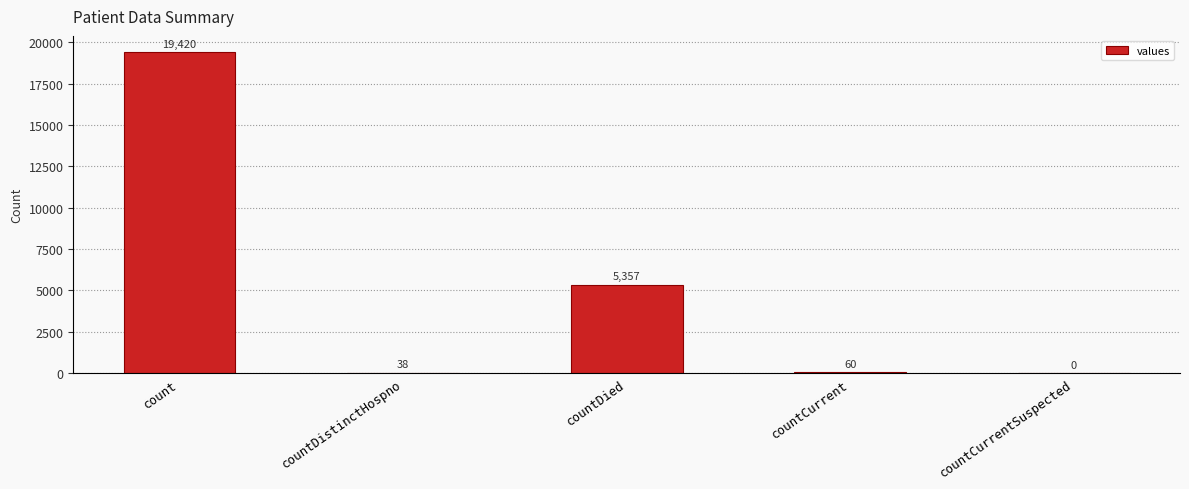

Read the value at countDied, to the nearest 50.

5350